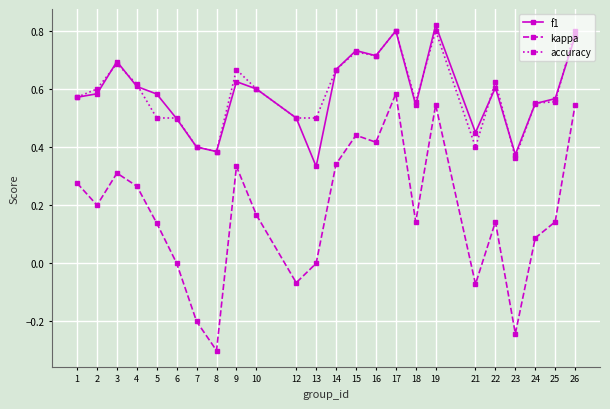

What is the total value across all series at 2?

1.4